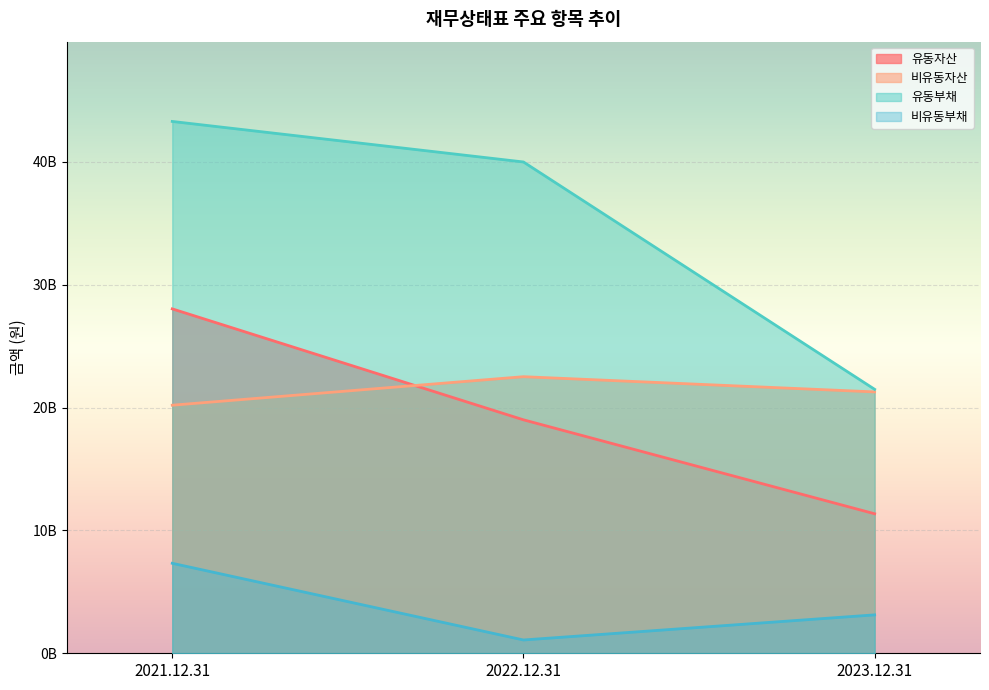

Rank the series by their maximum value, from highest to lowest.

유동부채, 유동자산, 비유동자산, 비유동부채